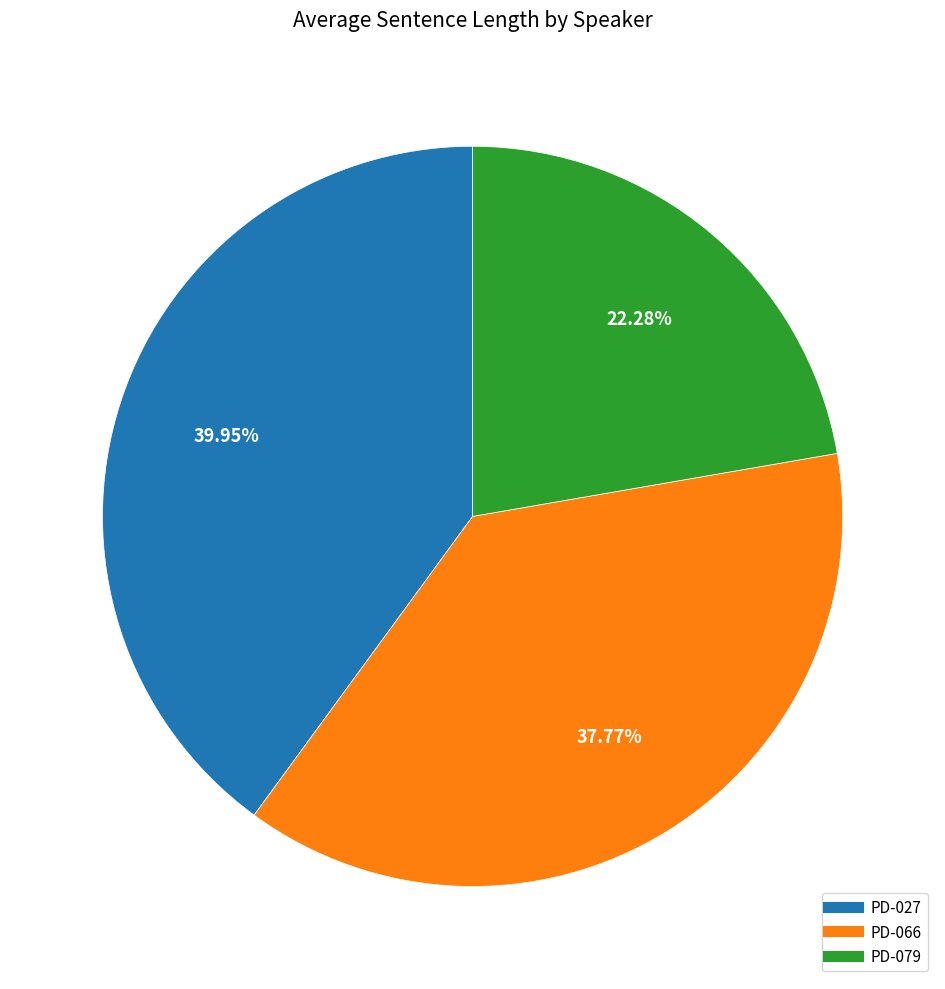

Is there any slice that represents more than half of the pie?

No